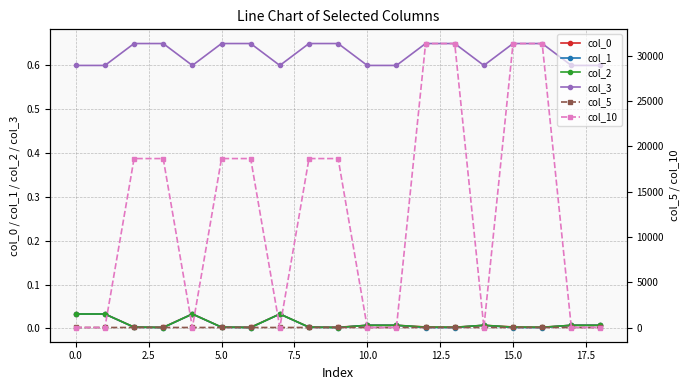

Is the value of col_2 at 2.5 greater than the value of col_0 at 12?

No